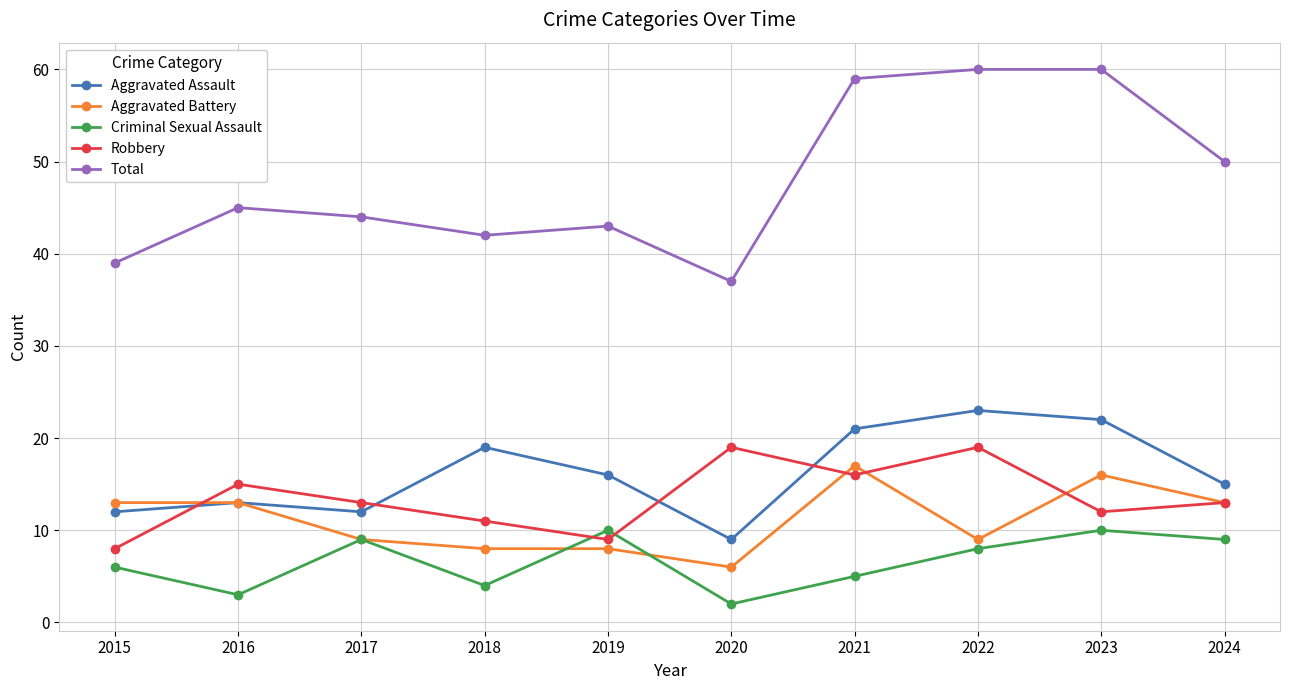

The value of Robbery at 2021 is 22. True or false?

False